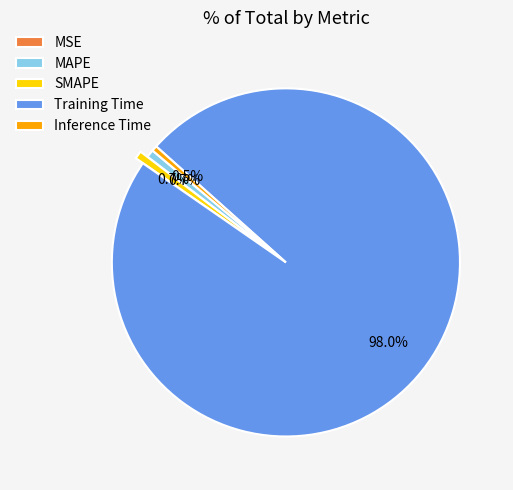

To the nearest percent, what is the average slice percentage?

20%